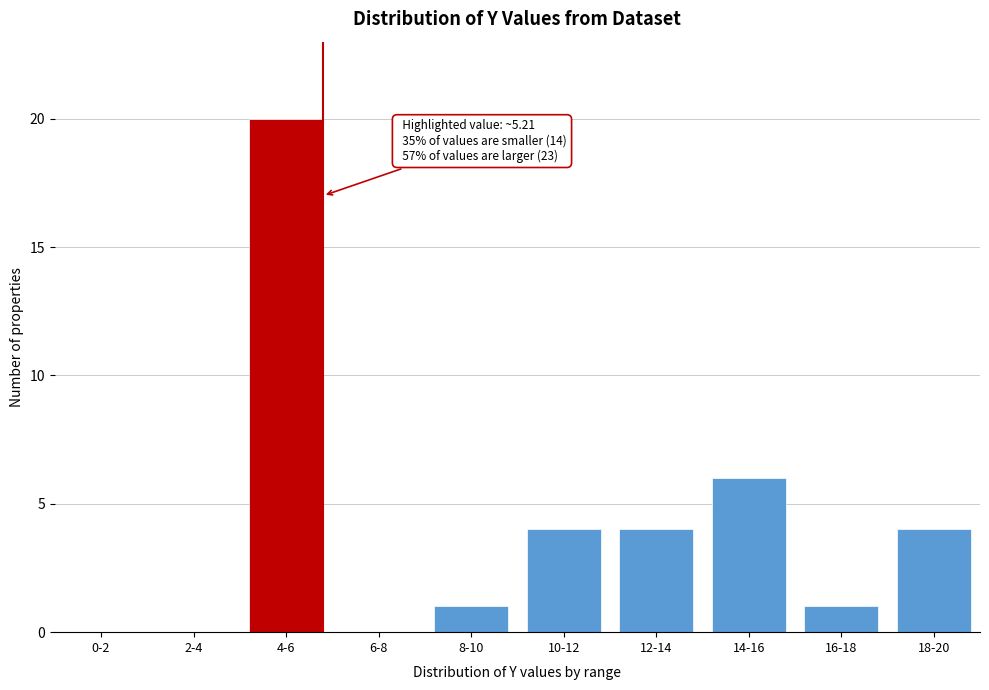

Reading left to right, what are all the values shown in this chart?

0-2=0	2-4=0	4-6=20	6-8=0	8-10=1	10-12=4	12-14=4	14-16=6	16-18=1	18-20=4